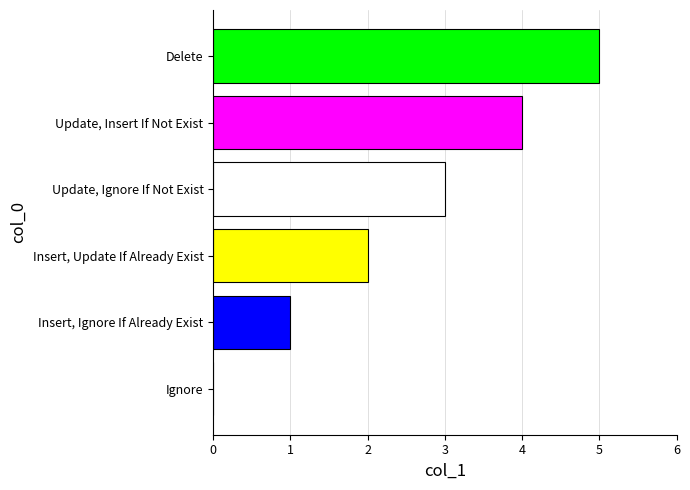

What is the change in value from Ignore to Update, Insert If Not Exist?

+4